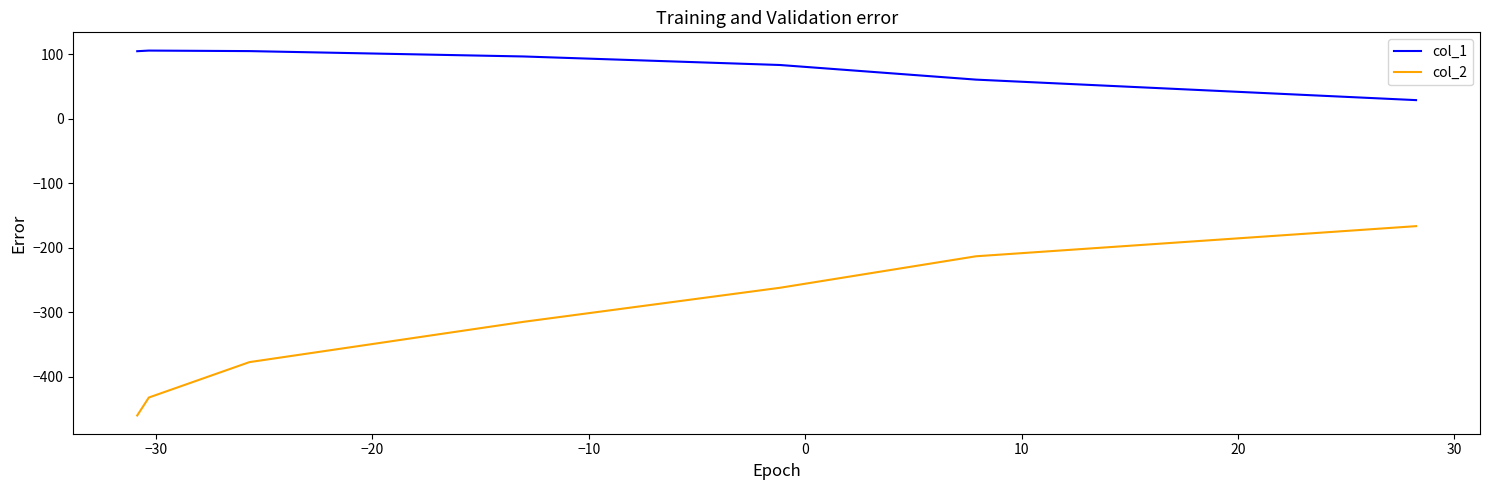

Which series has the widest spread of values?

col_2